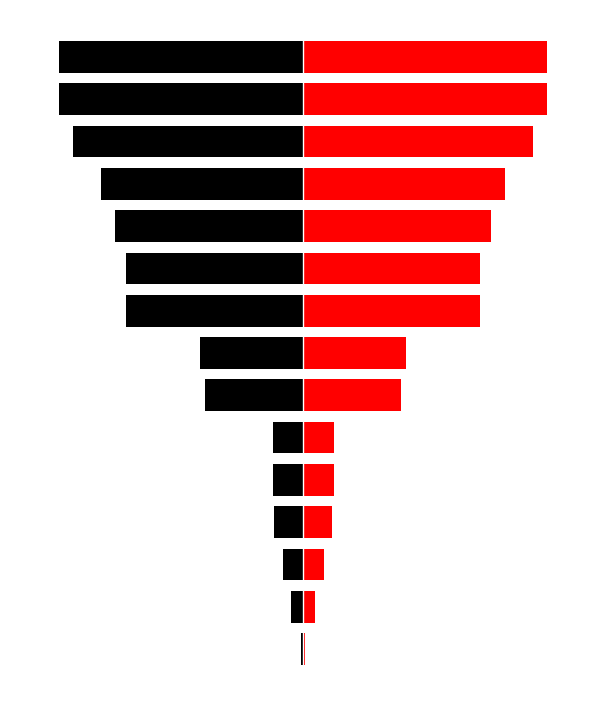

How many data points in col_0 are above 247446?

7